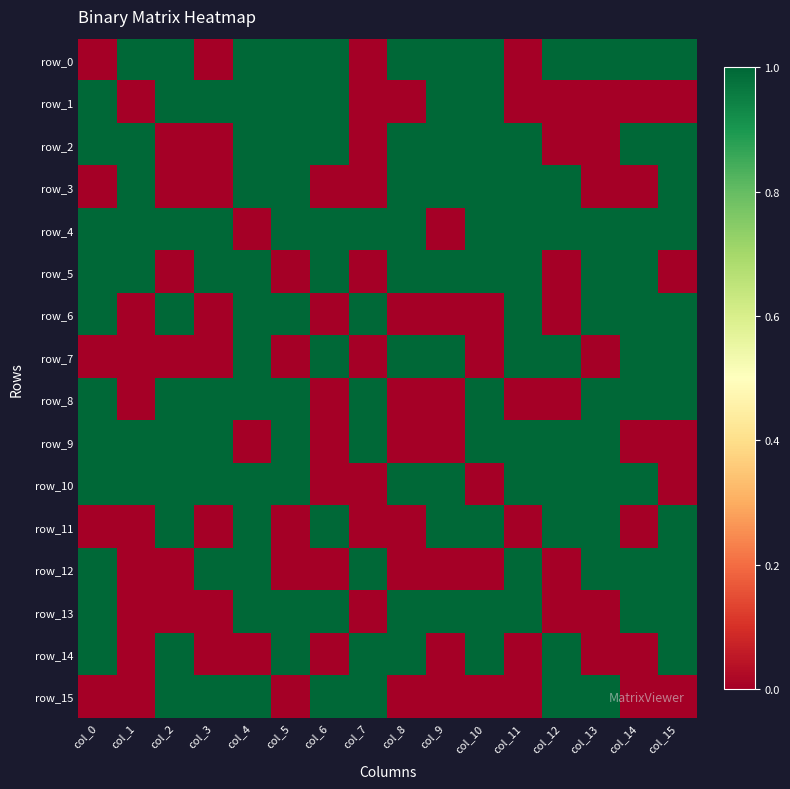

At which category does the chart reach its peak across all series?

col_1